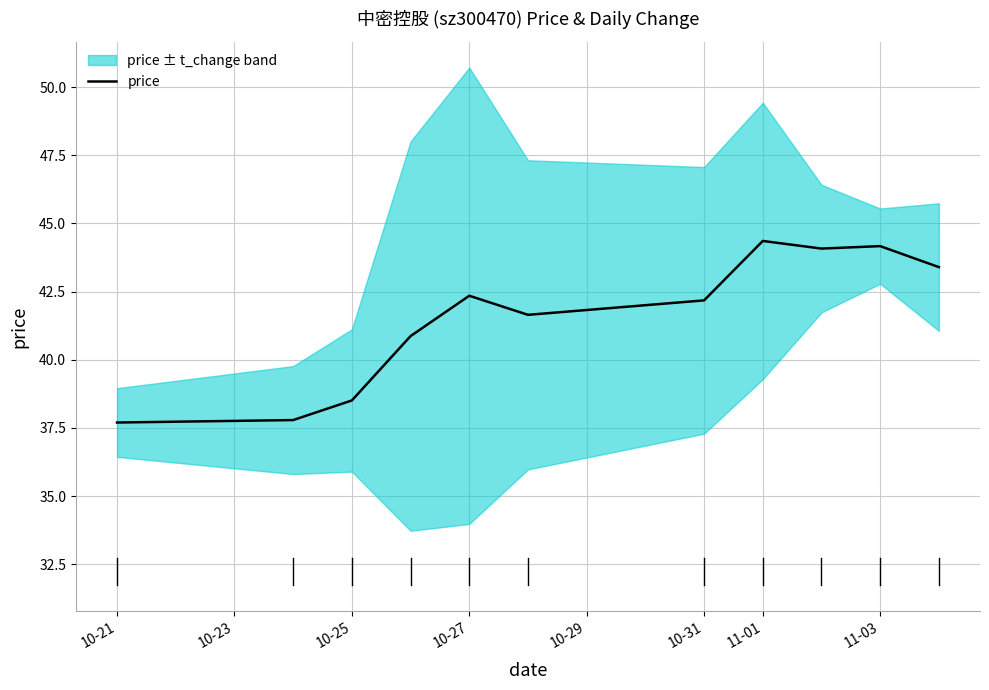

What is the lowest value of the price series?

37.7